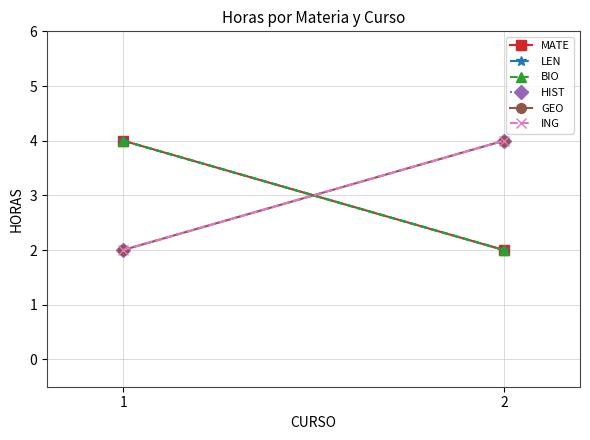

Rank the categories by HIST value from highest to lowest.

2, 1